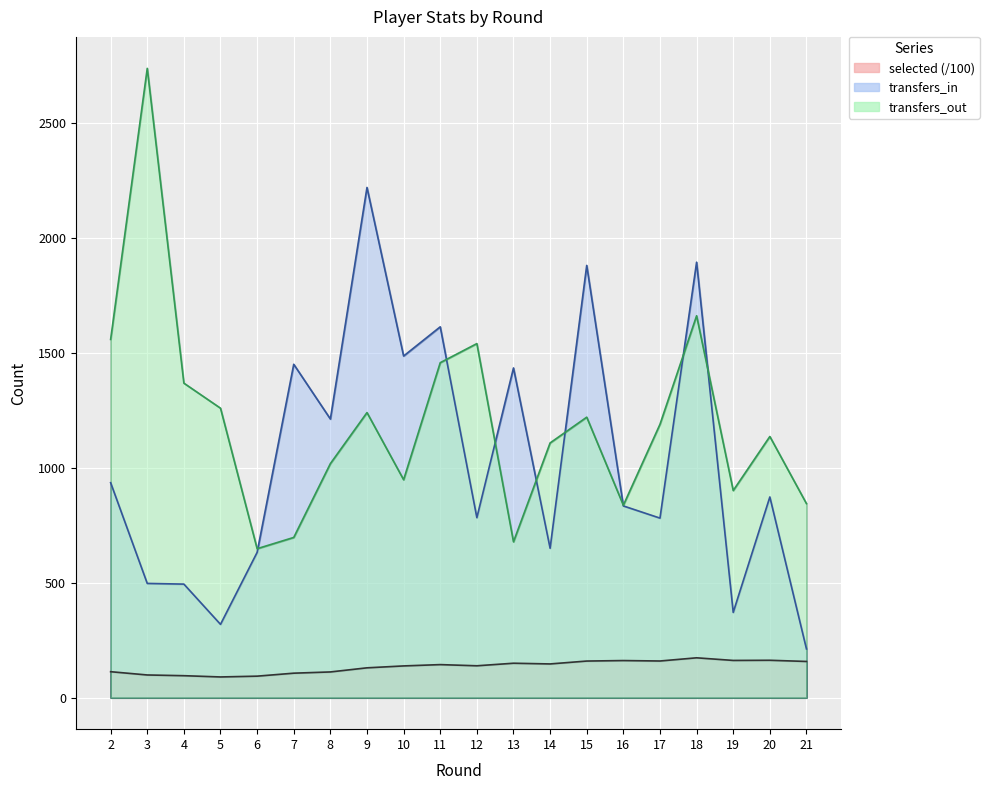

Which category has the highest value in the transfers_in series?

9